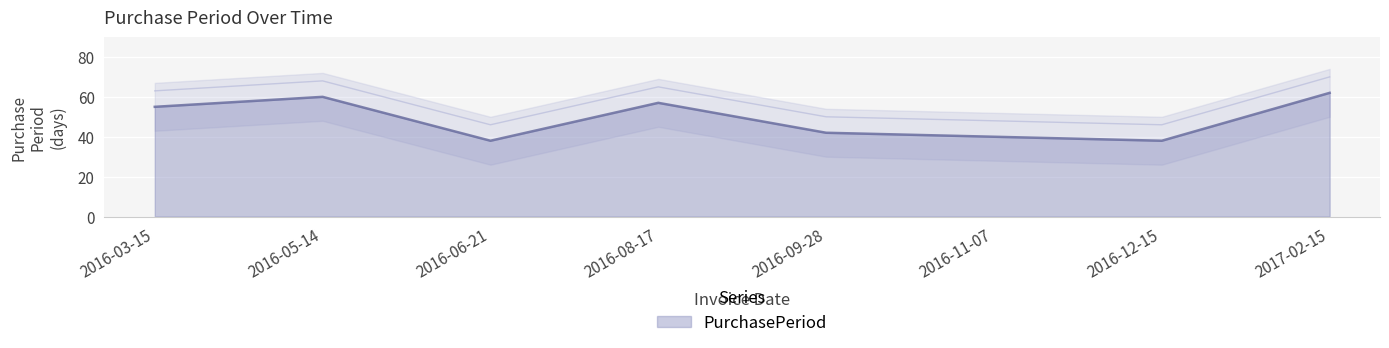

Count the number of values greater than 55.

3